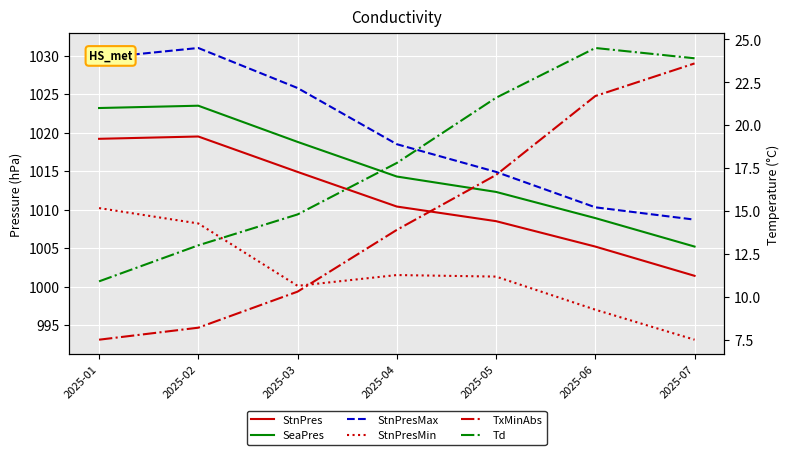

What is the total value across all series at 2025-03?

4084.7